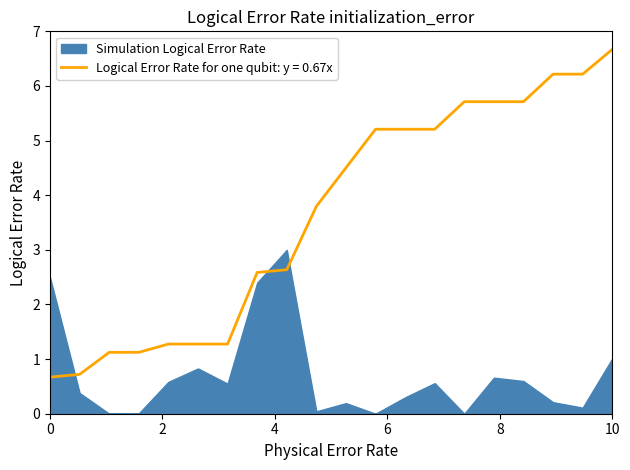

How many data points are less than 4?

10